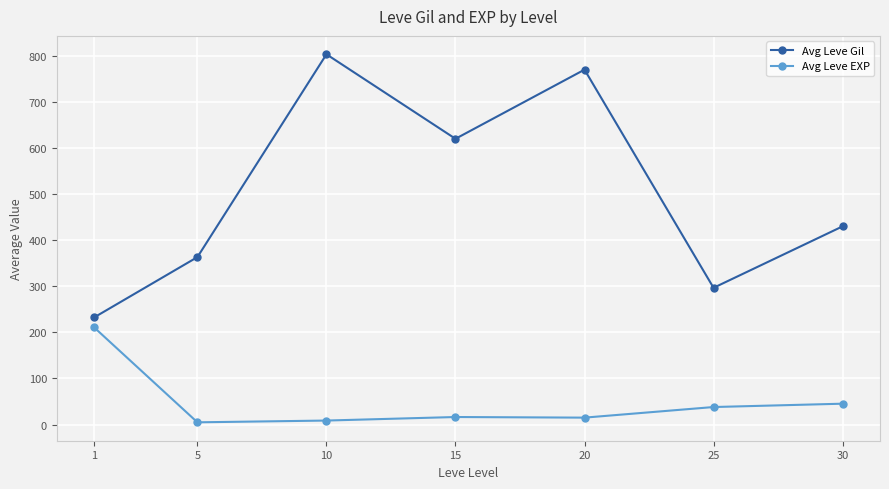

Rank the series by their maximum value, from highest to lowest.

Avg Leve Gil, Avg Leve EXP